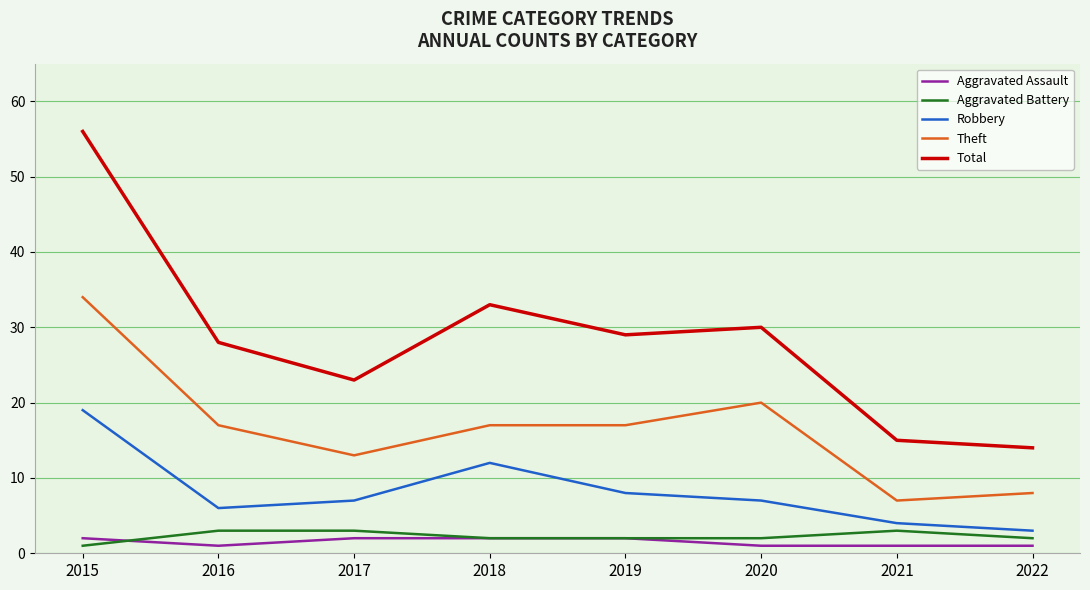

True or false: Robbery and Theft intersect in this chart.

False